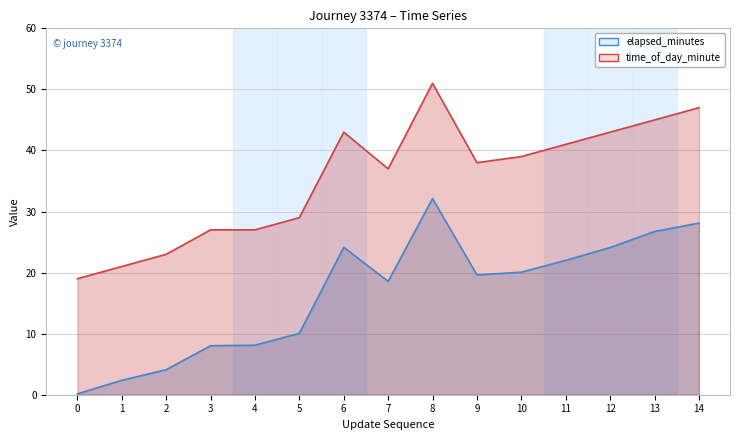

What is the value of the elapsed_minutes point at the 1st from the left?

0.1